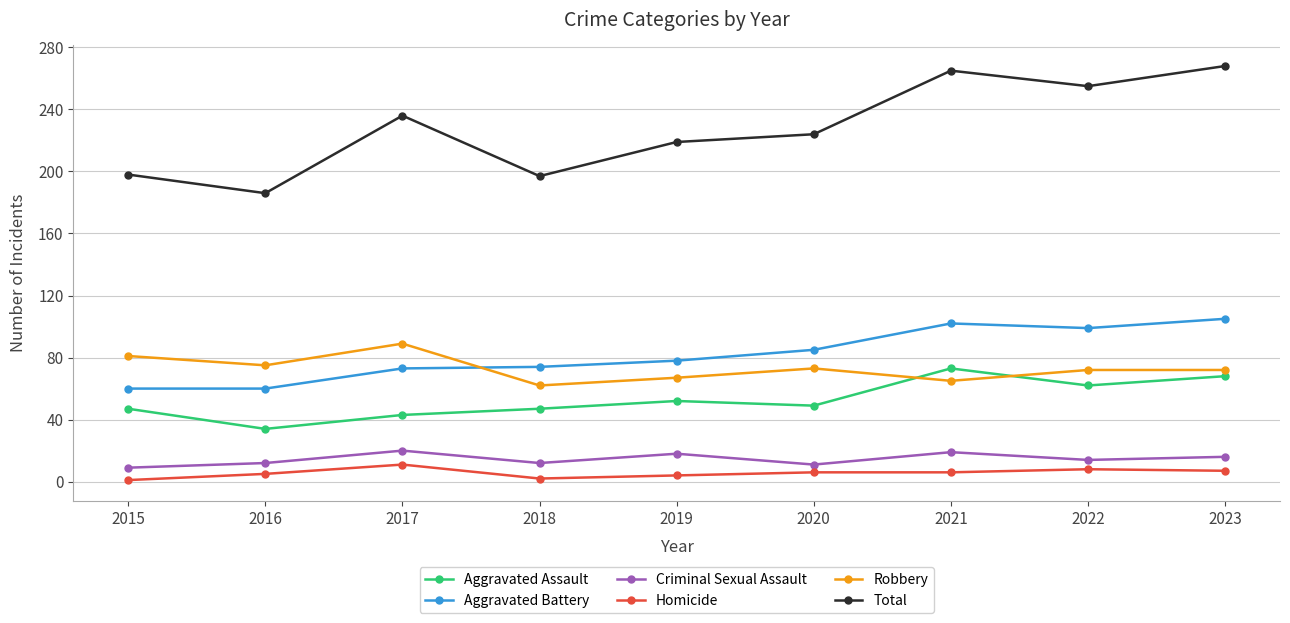

What is the difference between the second highest and second lowest values in the Homicide series?

6